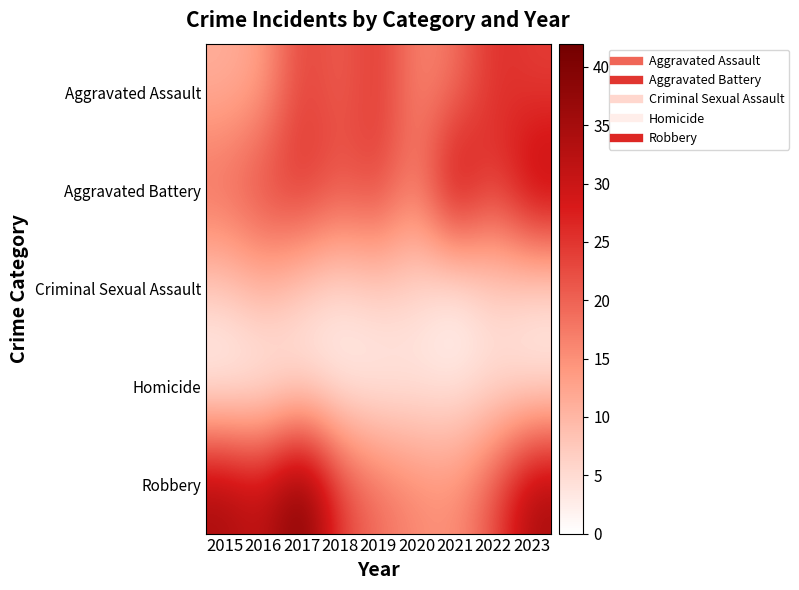

Which series has the largest total across all categories?

Robbery